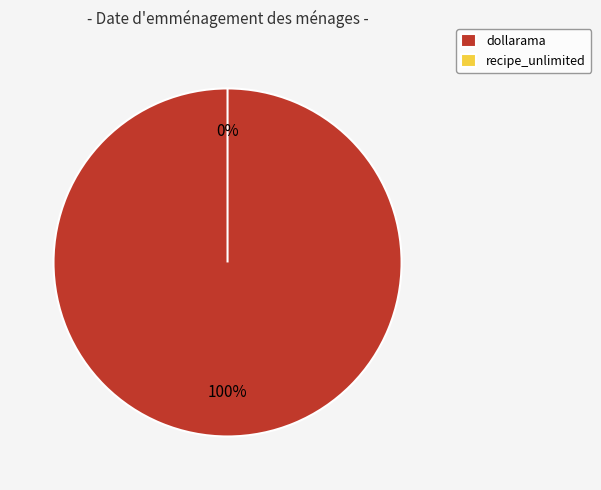

Is it true that recipe_unlimited is 0% of the pie?

True